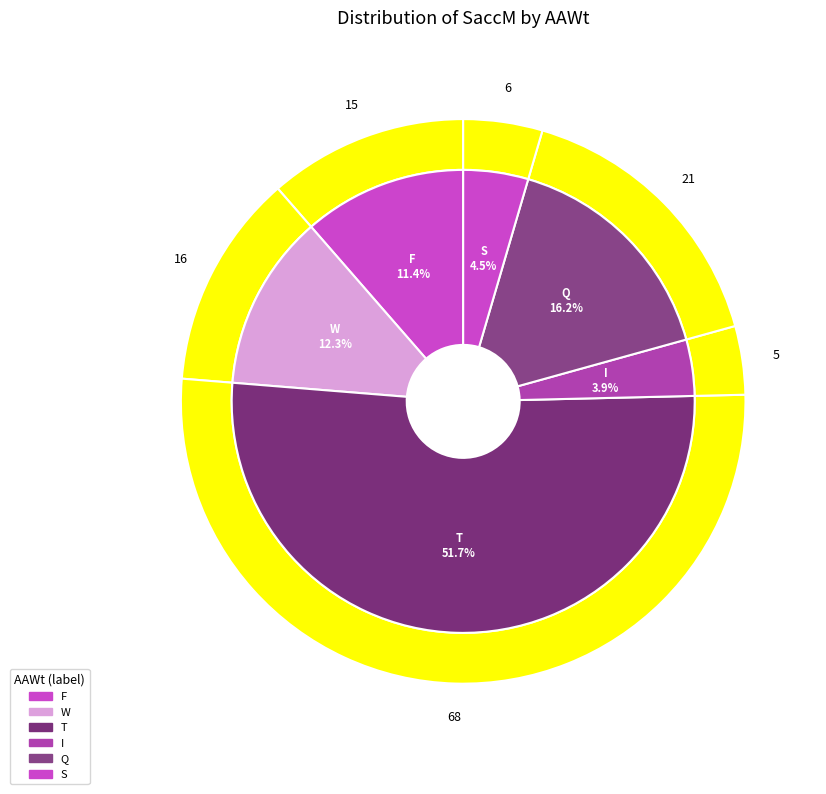

What is the change in value from W to S?

-10.3